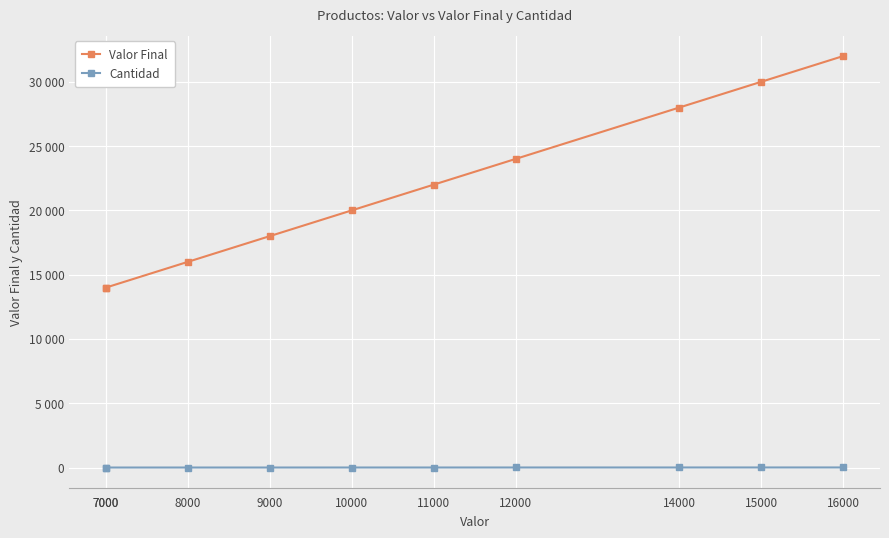

True or false: Valor Final and Cantidad intersect in this chart.

False